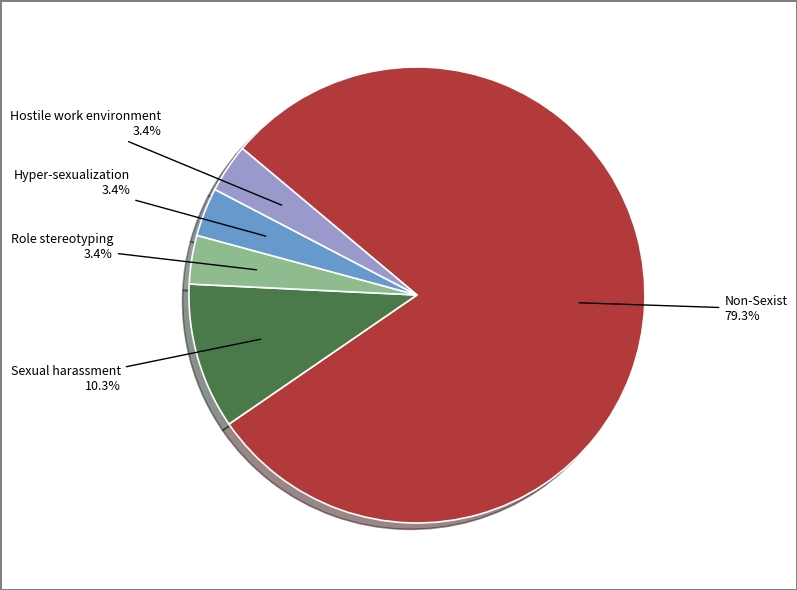

Is there any slice that represents more than half of the pie?

Yes